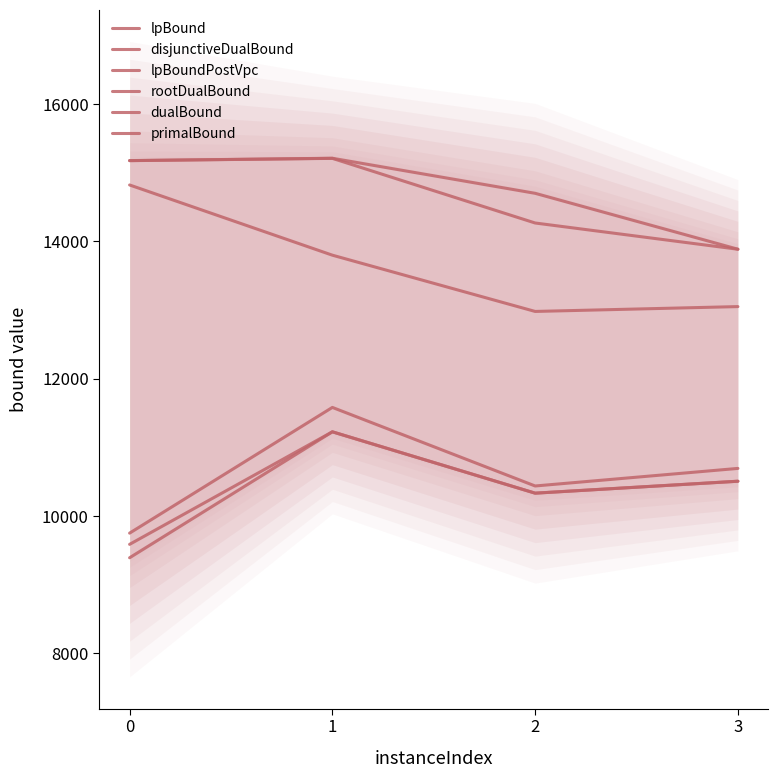

The value of primalBound at 1 is 20641.5. True or false?

False